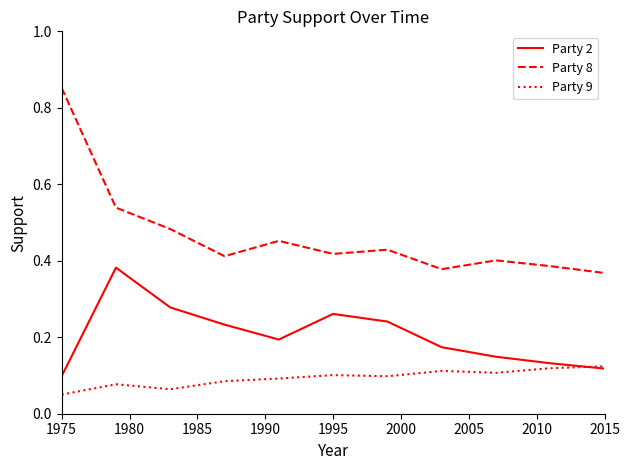

Which series has the largest total across all categories?

Party 8